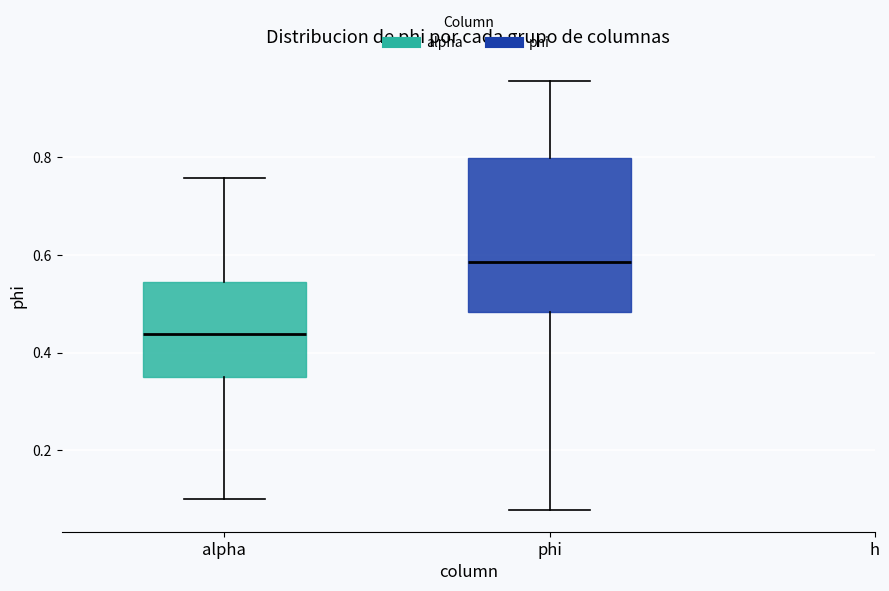

Which box has the highest median line?

phi